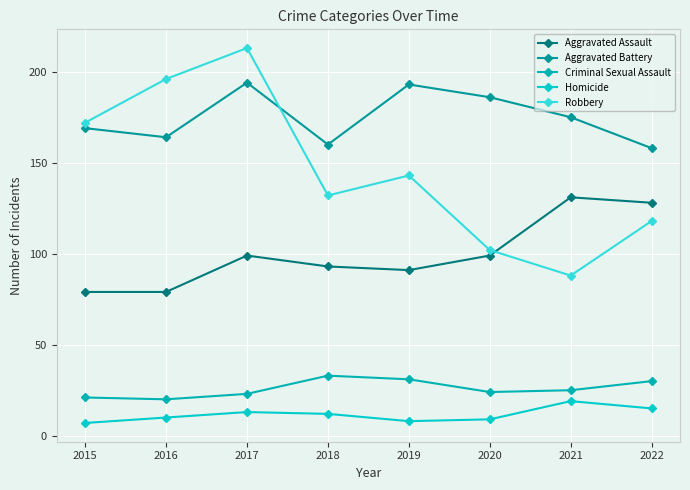

Where is the first local maximum for Homicide?

2017